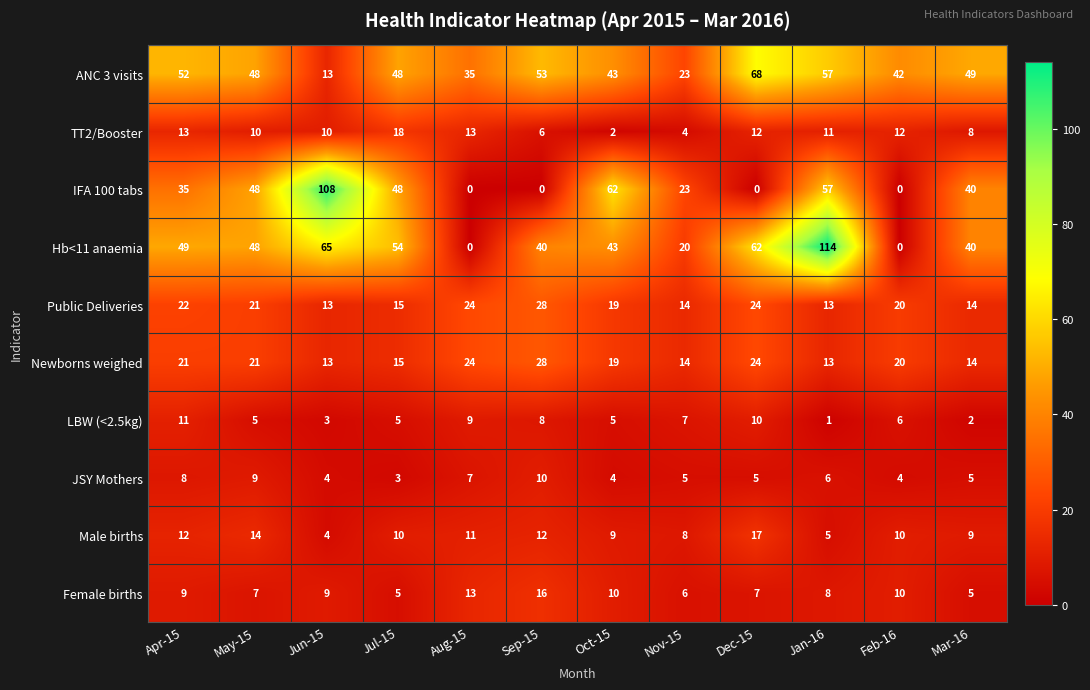

Count the JSY Mothers values in the range 4 to 8.

9